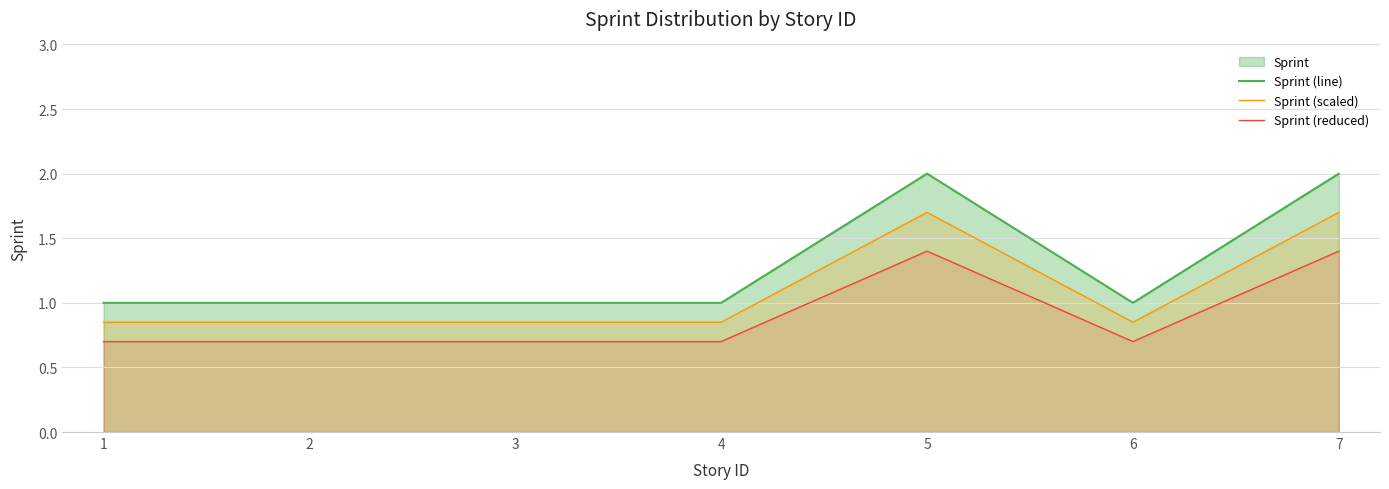

What is the value of the Sprint (reduced) point at the 6th from the left?

0.7